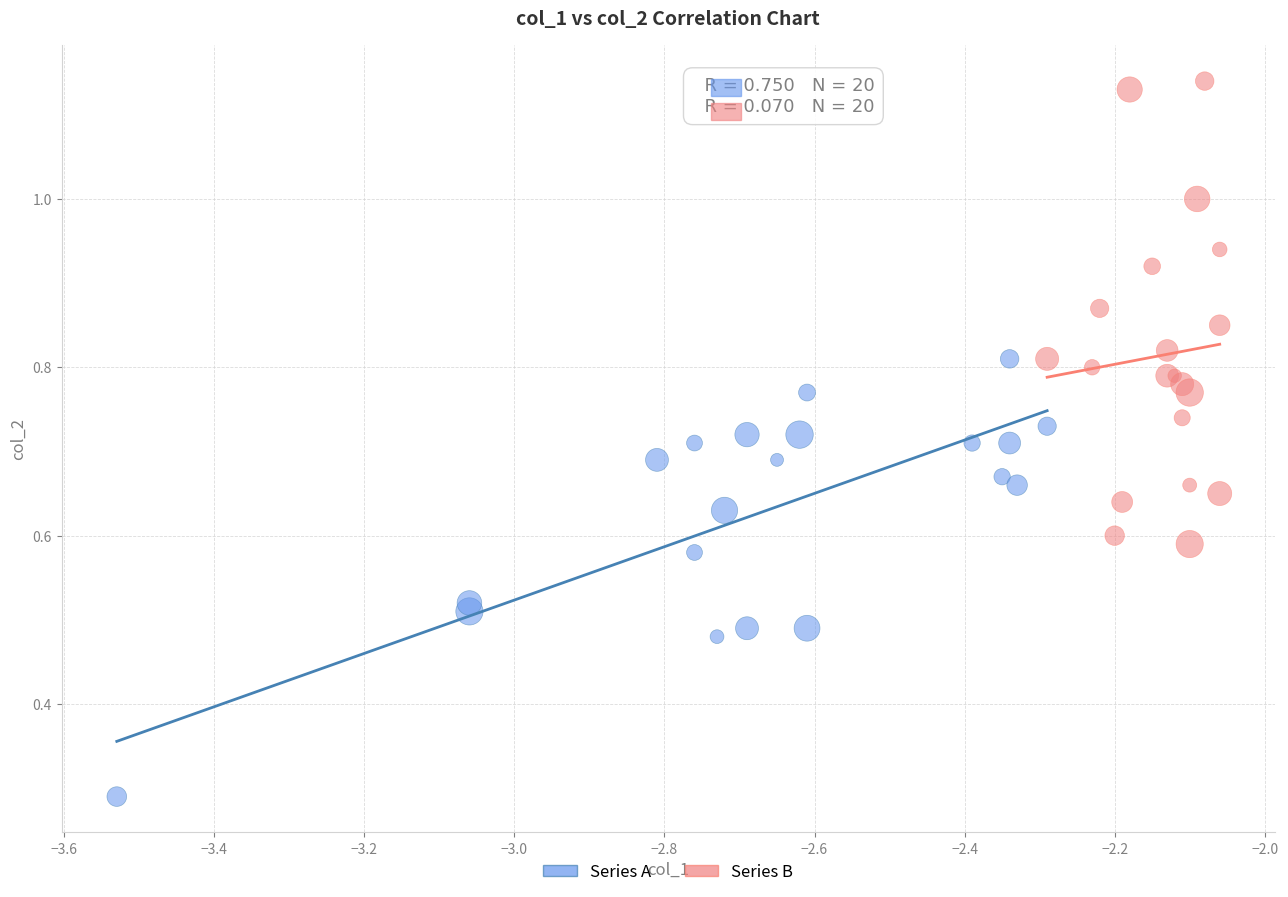

Which series has the largest Y range (max minus min)?

Series B